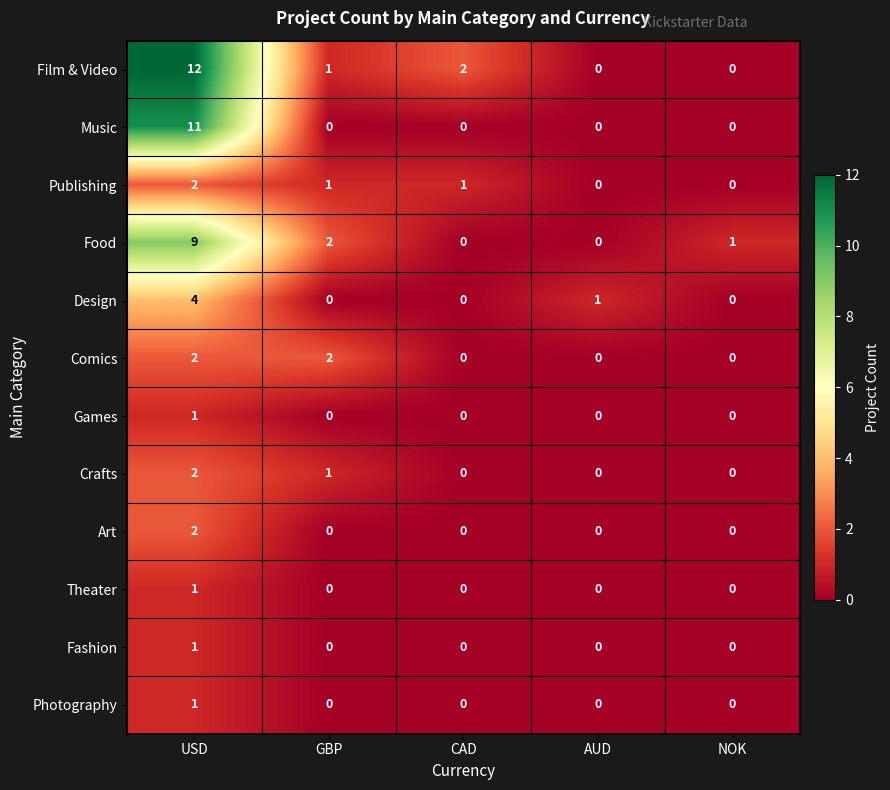

The Film & Video series shows -6 at NOK. True or false?

False